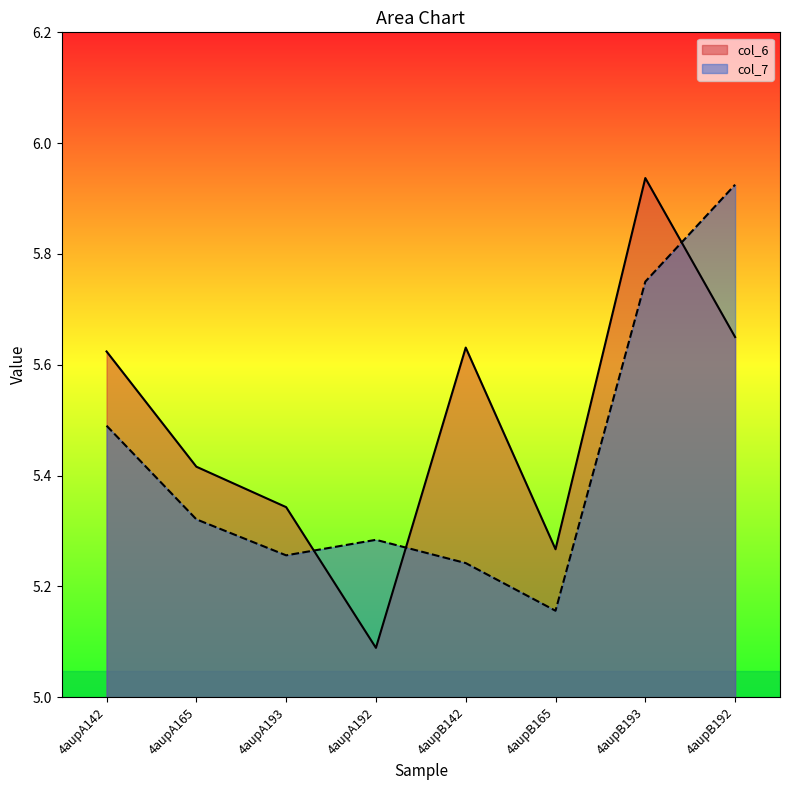

Reading left to right, what are all the values shown in this chart?

col_6: 5.6	5.4	5.3	5.1	5.6	5.3	5.9	5.7
col_7: 5.5	5.3	5.3	5.3	5.2	5.2	5.8	5.9